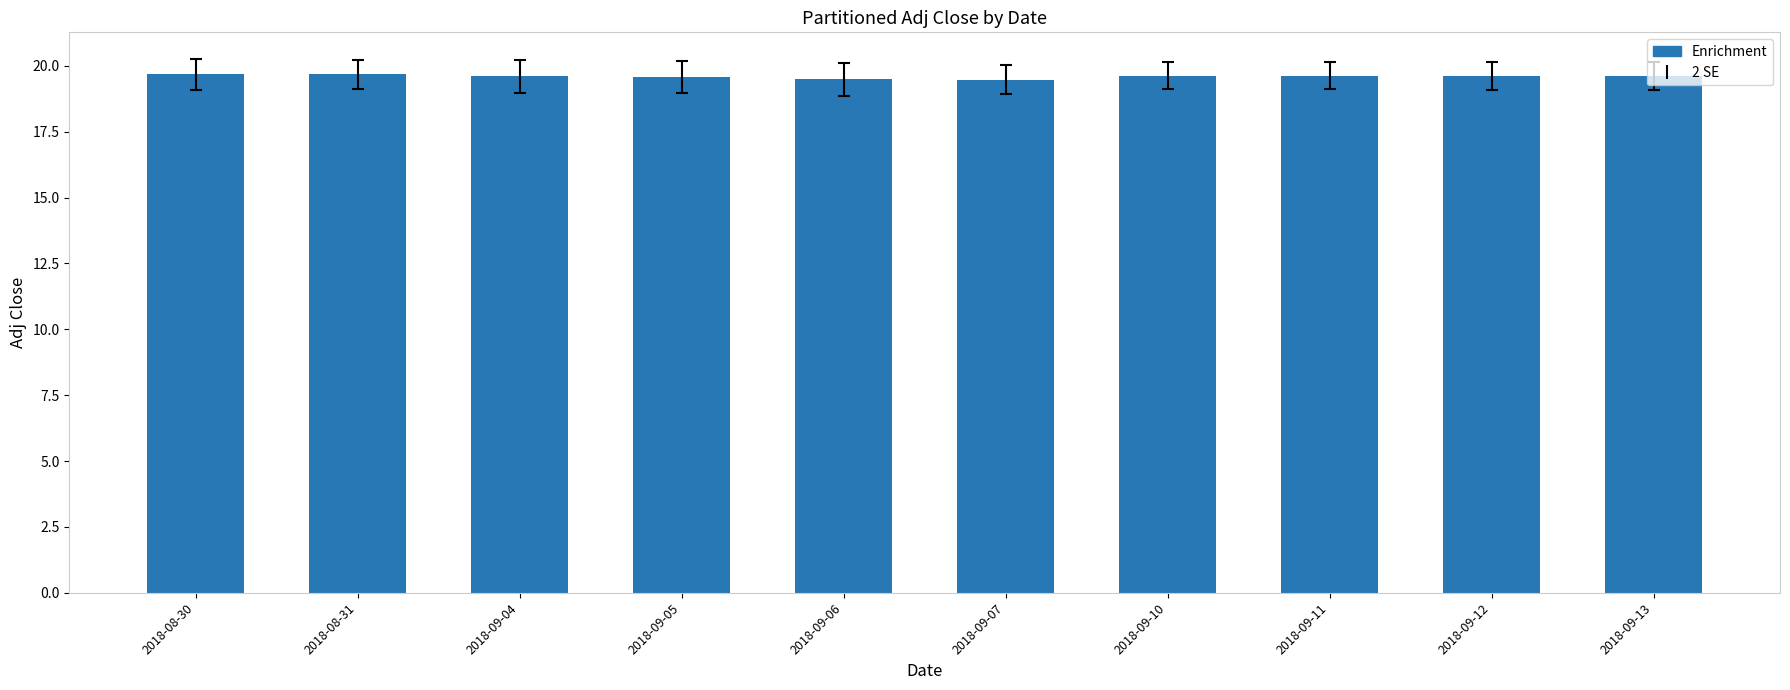

What is the sum of all values?

196.0